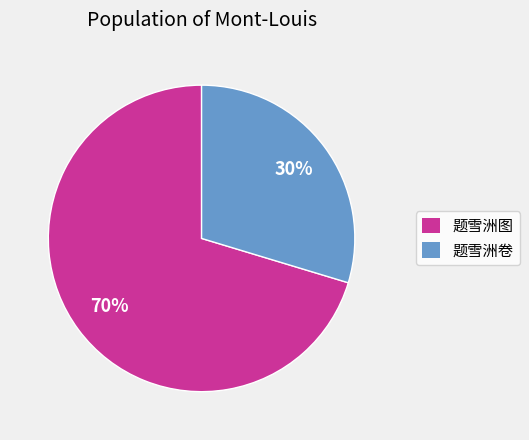

Approximately how many times larger is the value at 题雪洲卷 compared to 题雪洲图?

0.4